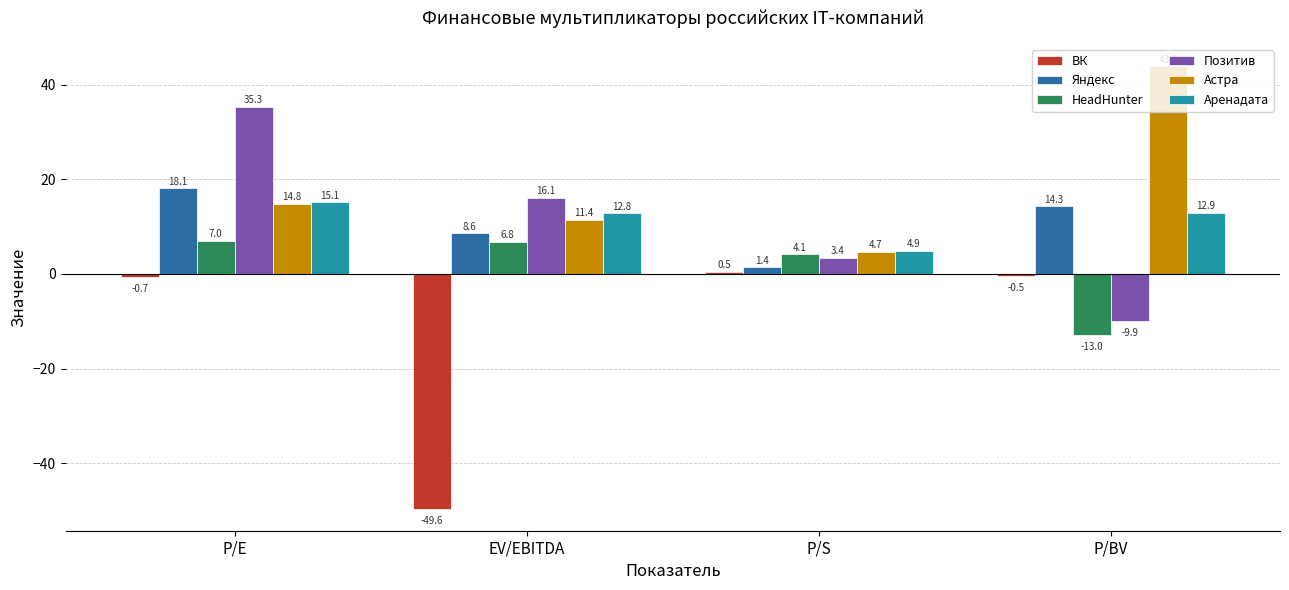

How many values in Позитив are above zero?

3